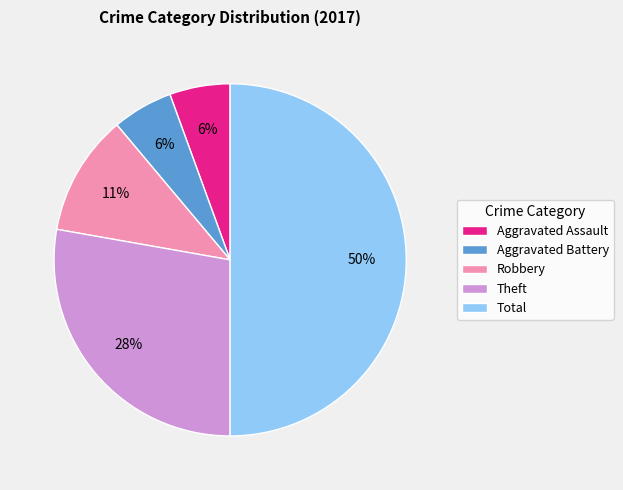

How many slices are in this pie chart?

5